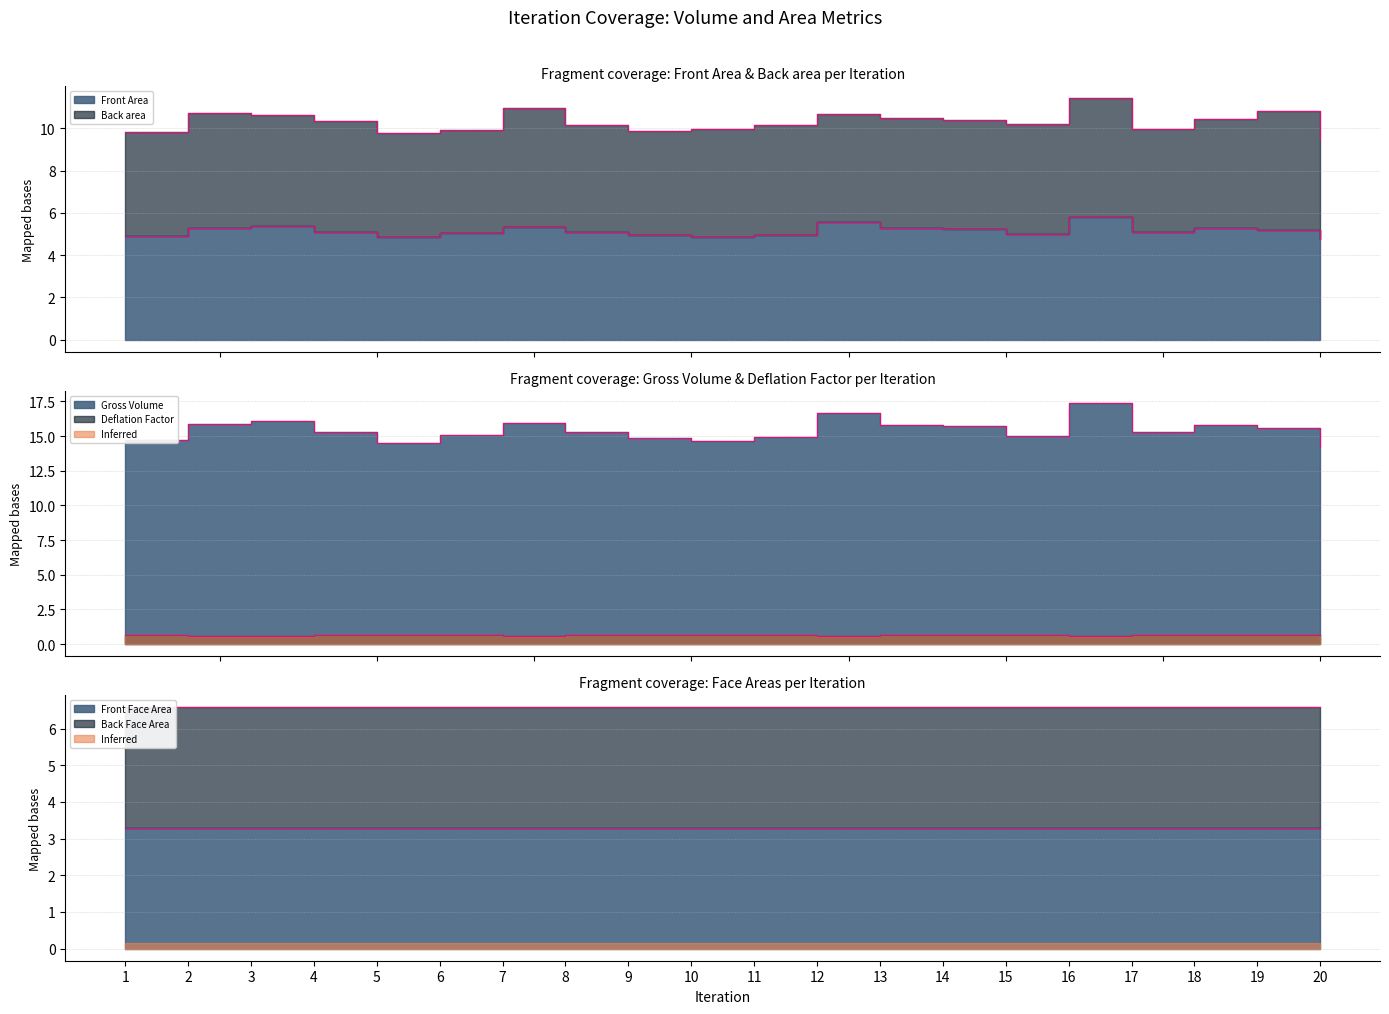

How many lines are shown in the chart?

4